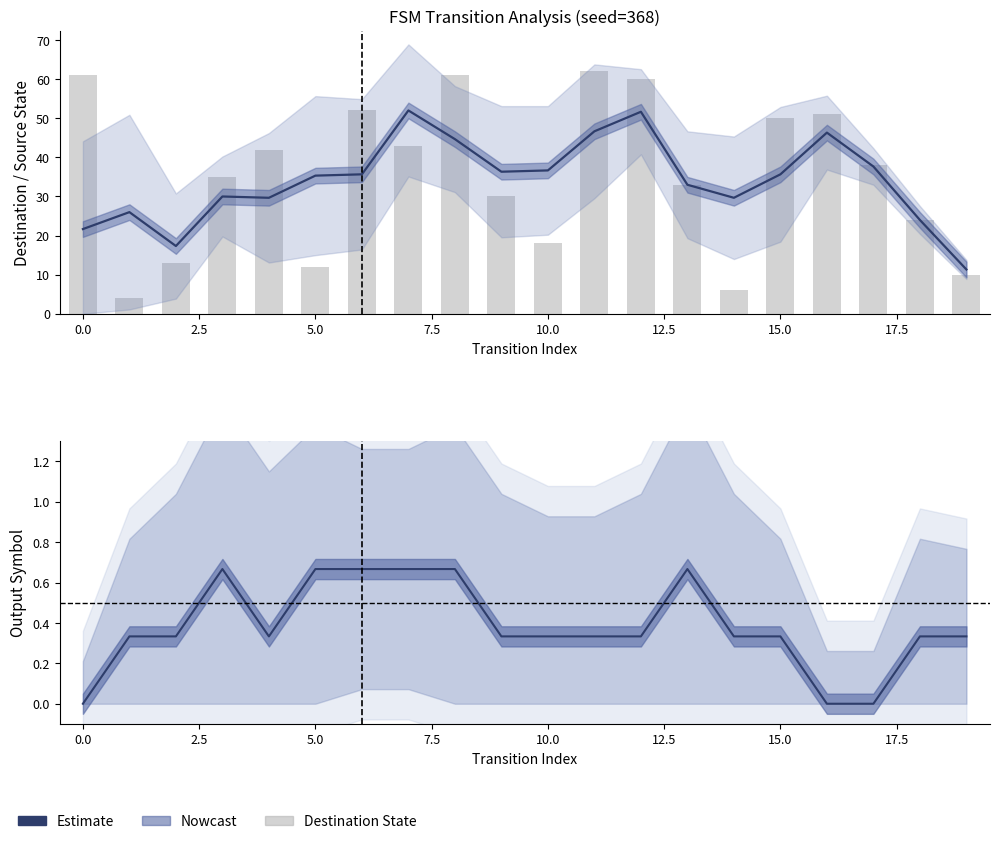

How many data points does each series have?

20